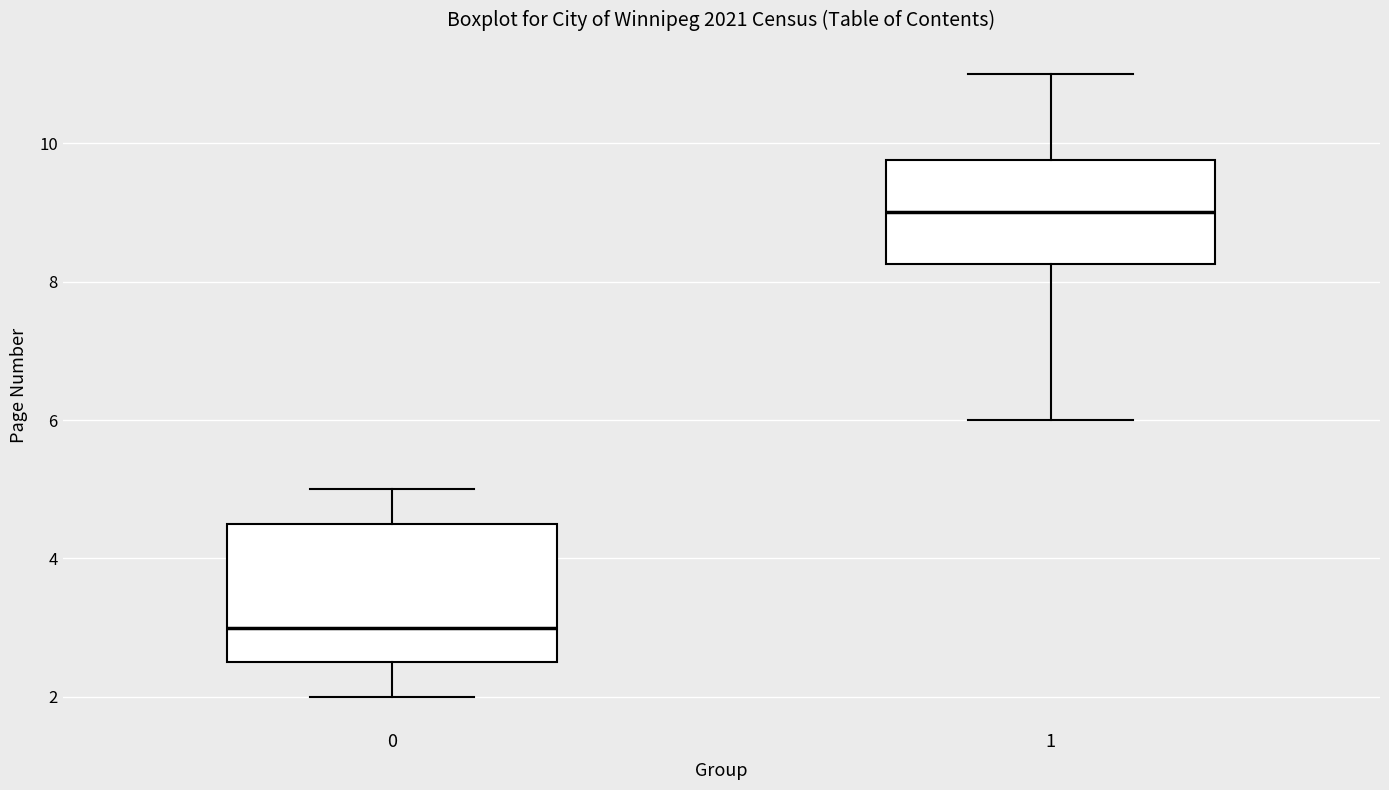

Reading left to right, transcribe this box plot: for each box, give where its median line is, the range the box spans, and where its two whiskers end, as read against the y-axis. The values are not printed on the chart, so give them approximately, as read against the axis.

0: median 3.0, box 2.6 to 4.6, whiskers 2.0 to 5.0
1: median 9.0, box 8.2 to 9.8, whiskers 6.0 to 11.0